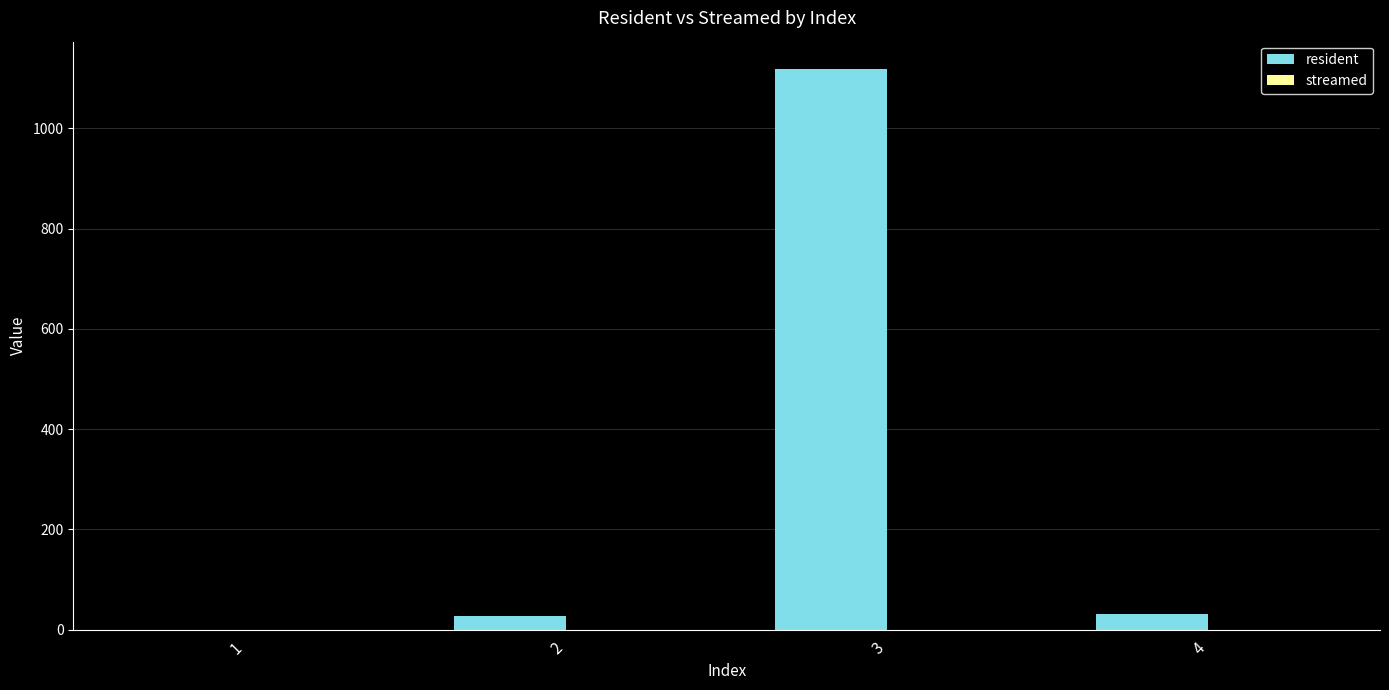

What is the sum of all values?

1179